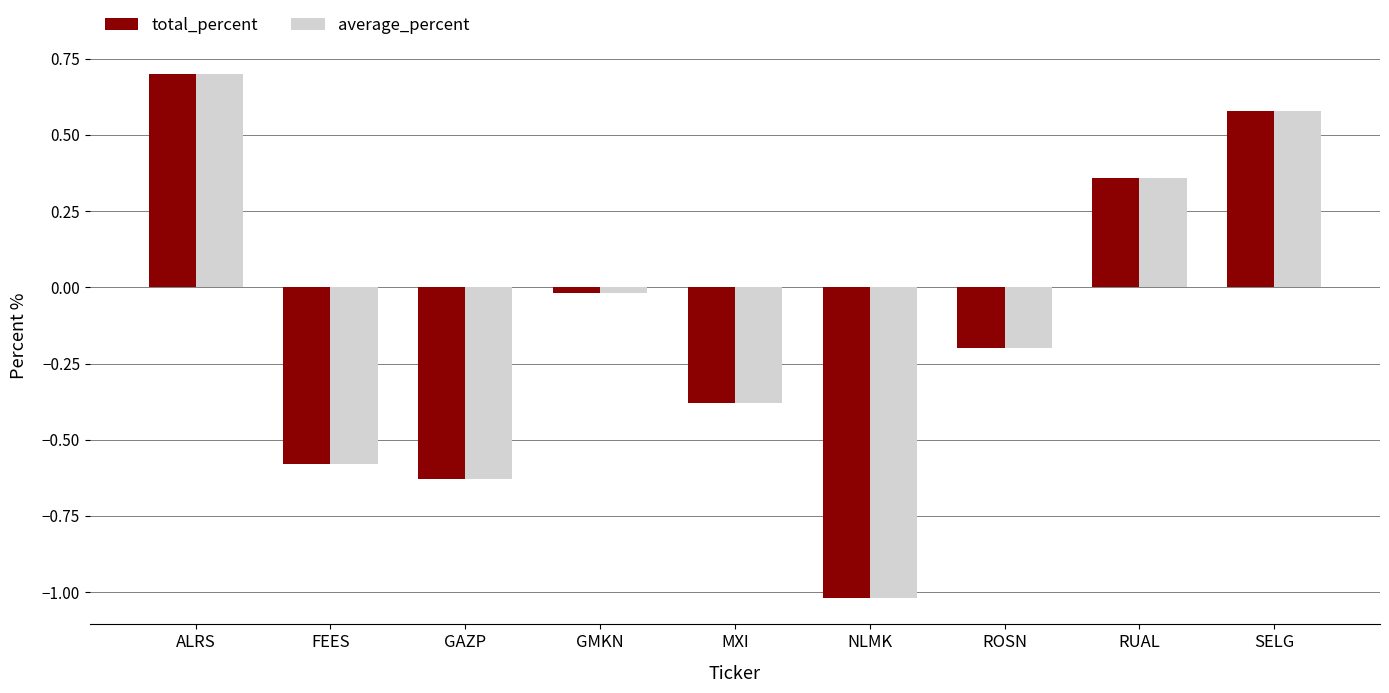

What is the total value across all series at SELG?

1.2